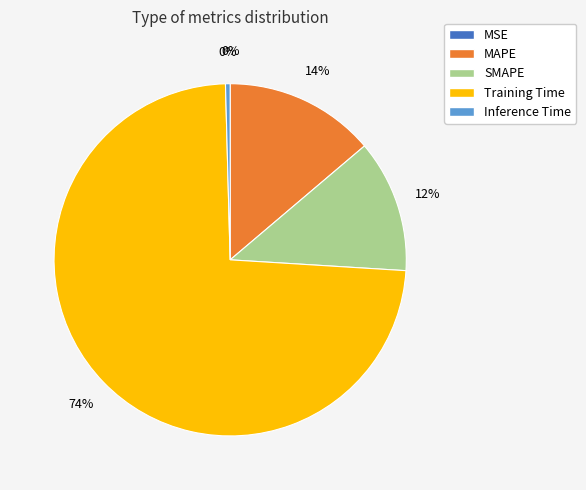

Which has a higher value, Training Time or SMAPE?

Training Time